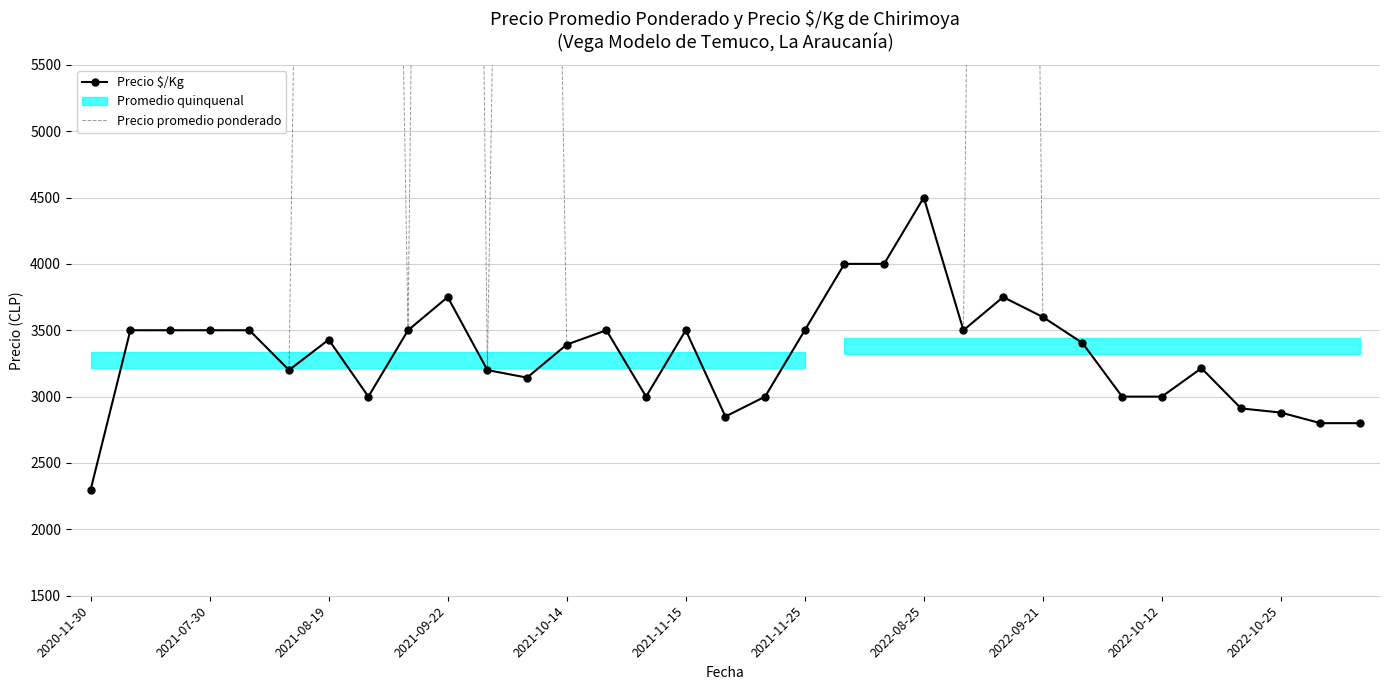

Reading left to right, extract all data points from this chart.

Precio $/Kg: 2300	3500	3500	3500	3500	3200	3429	3000	3500	3750	3200	3143	3392	3500	3000	3500	2850	3000	3500	4000	4000	4500	3500	3750	3600	3404	3000	3000	3214	2911	2880	2800	2800
Precio promedio ponderado: 2300	3500	3500	3500	3500	3200	24000	21000	3500	30000	3200	22000	3392	3500	3000	3500	2850	3000	3500	4000	4000	4500	3500	30000	3600	3404	3000	3000	3214	2911	2880	2800	2800